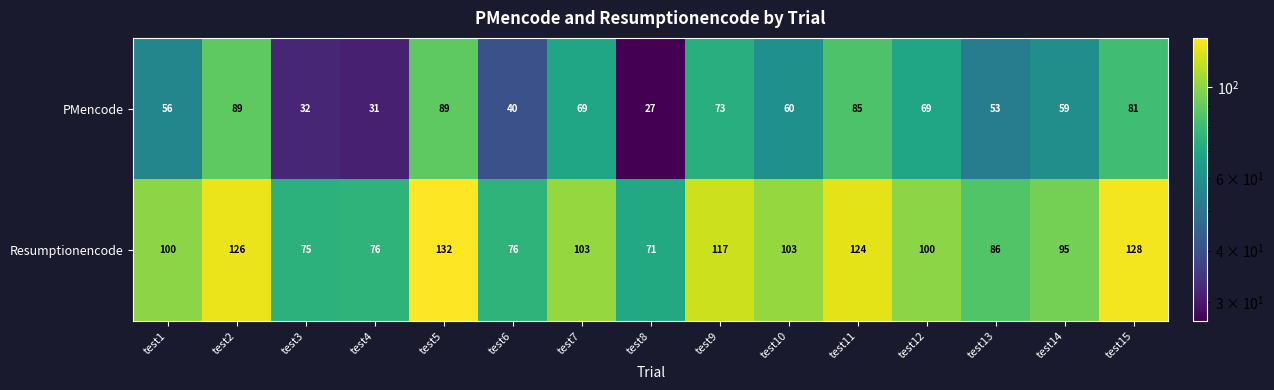

Which category has the lowest value across all series?

test8